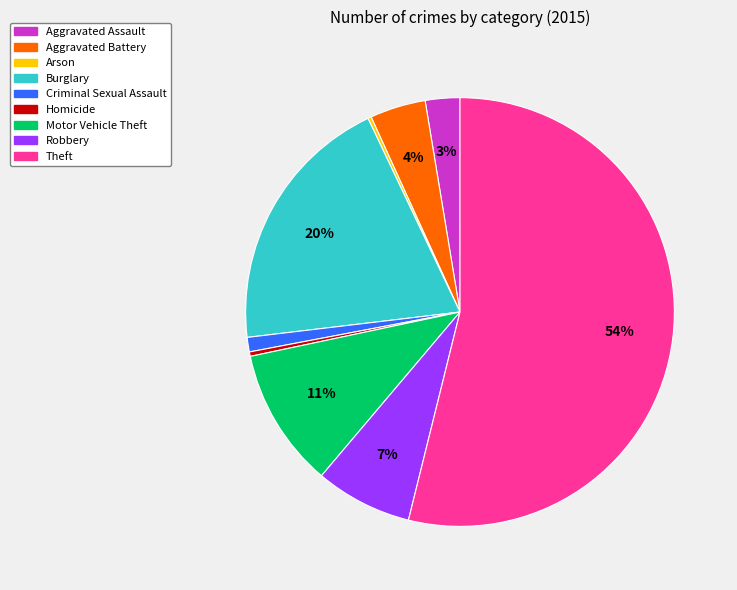

To the nearest percent, what is the difference between the largest and smallest slice percentages?

54%